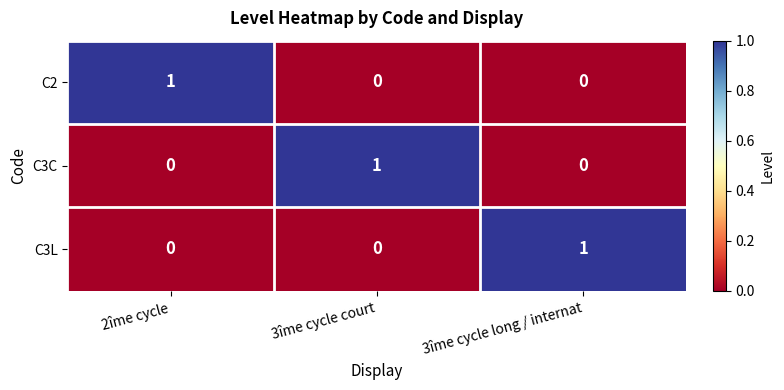

Count the C2 values in the range 0 to 1.

3